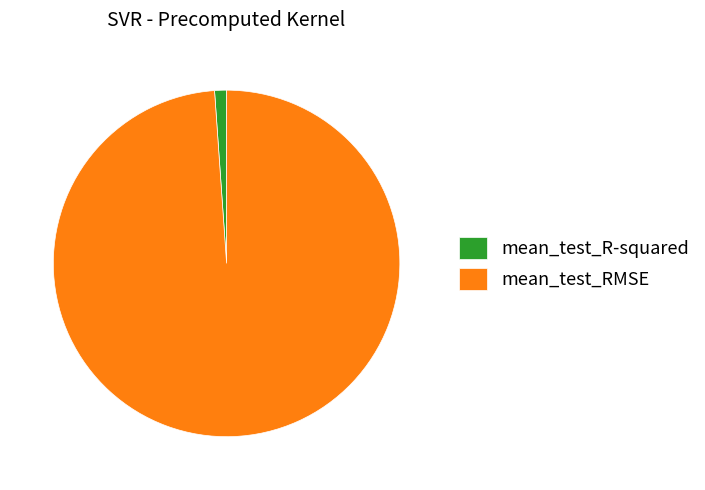

Do mean_test_R-squared and mean_test_RMSE together represent more than half of the pie?

Yes